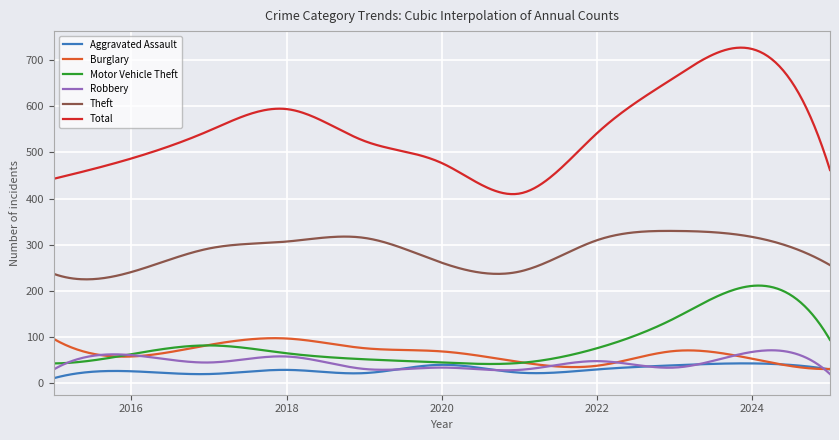

What is the maximum value for Burglary?

97.7